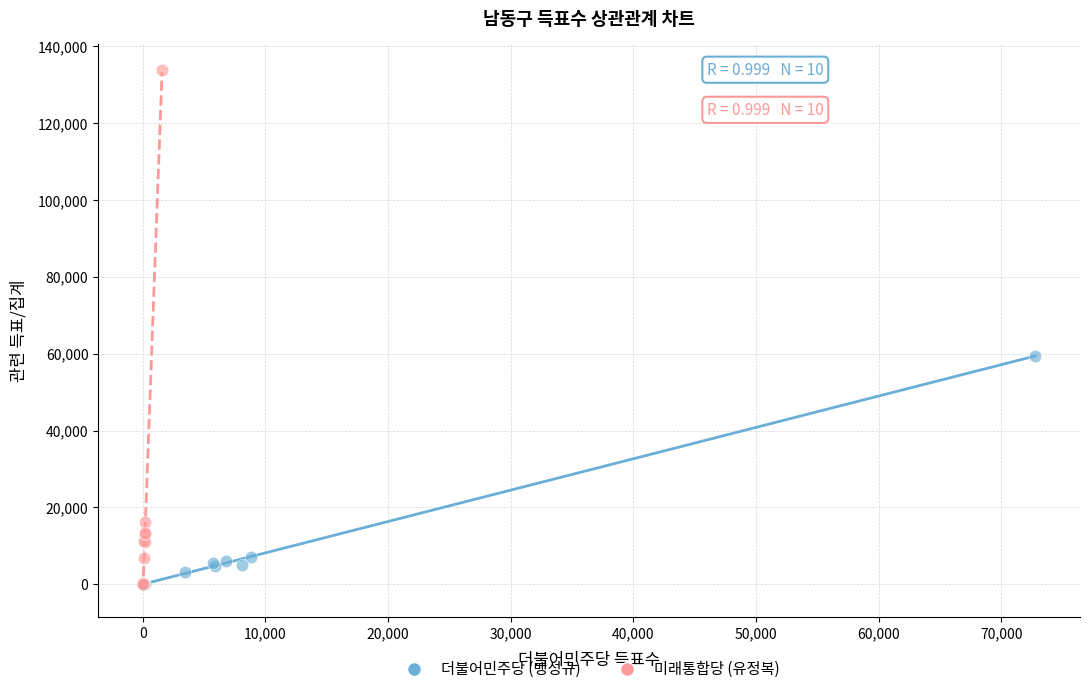

What are all the series names shown in the legend?

더불어민주당 (맹성규), 미래통합당 (유정복)